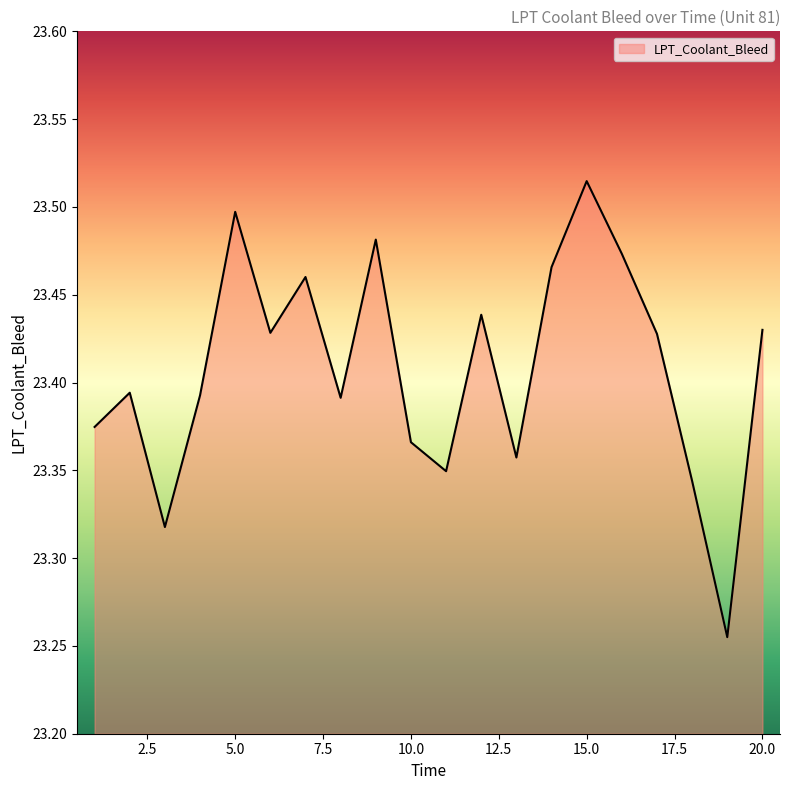

What is the difference between the maximum and minimum values?

0.3